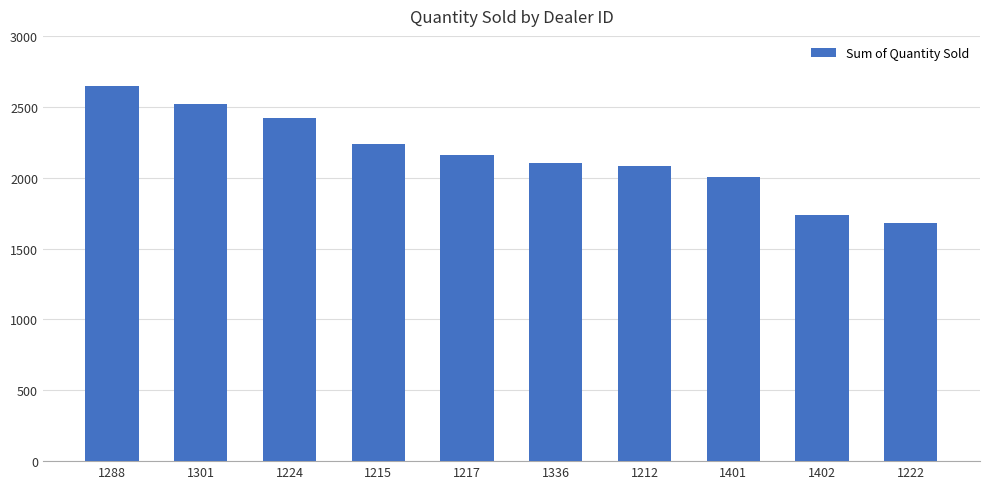

At which category does the chart reach its peak across all series?

1288